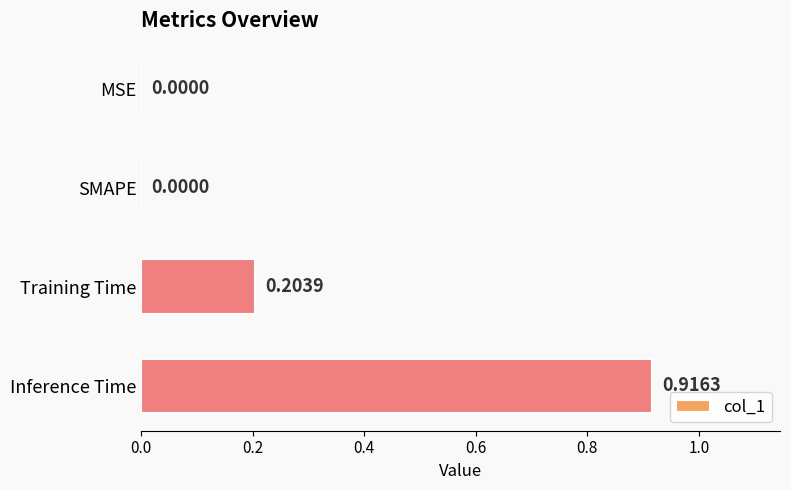

Which has a higher value, SMAPE or Training Time?

Training Time